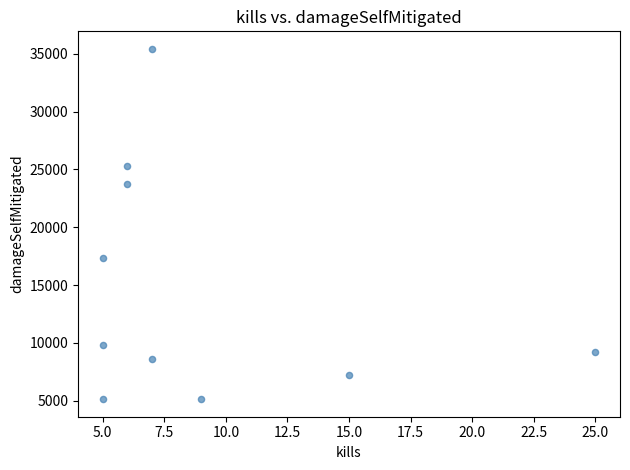

What is the range of Y values (max minus min)?

30295